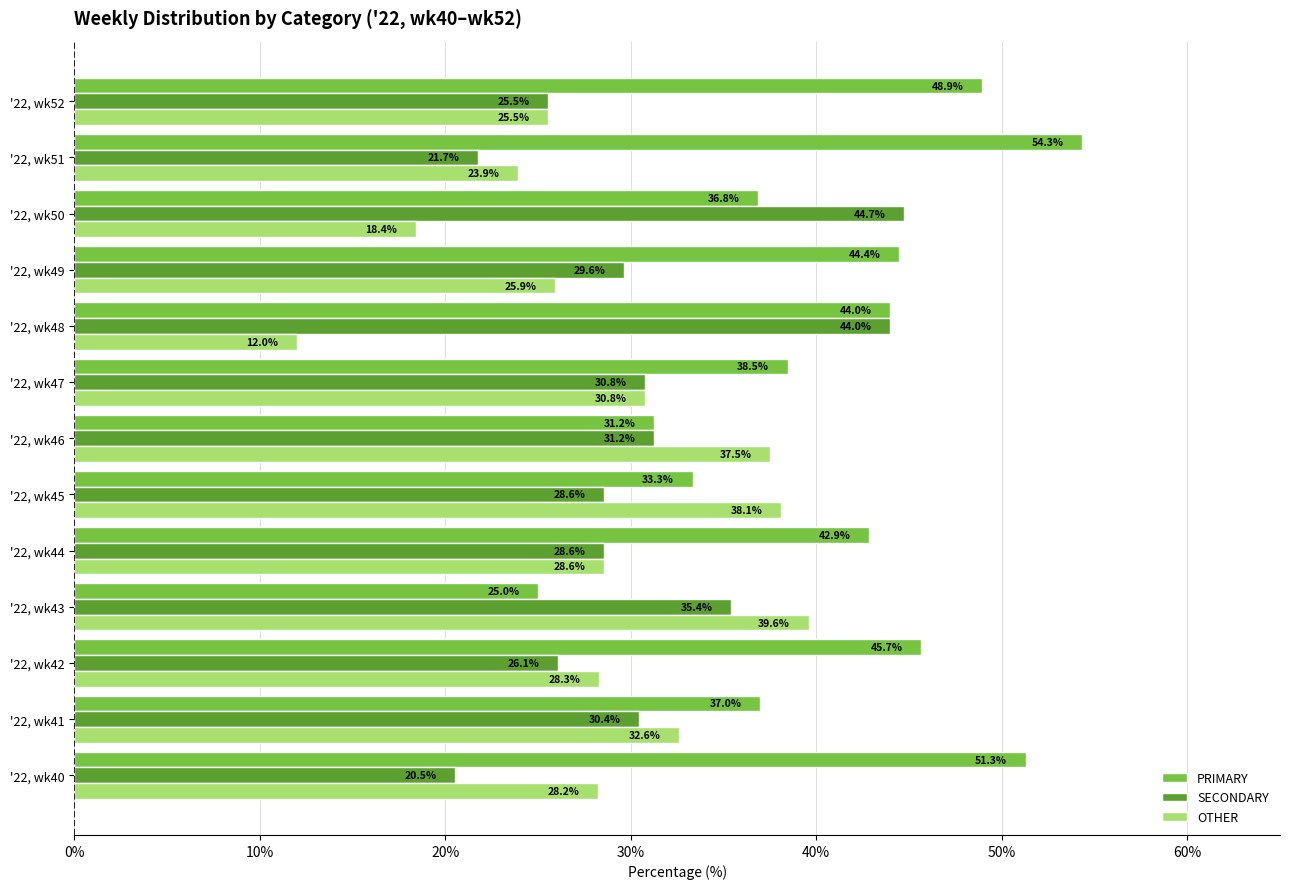

How many data points in SECONDARY are less than 29?

6